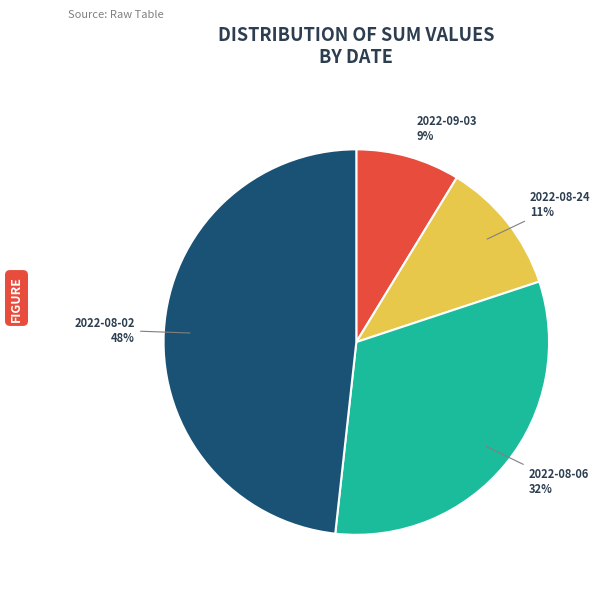

To the nearest percent, what is the combined percentage of 2022-08-06 and 2022-09-03?

41%